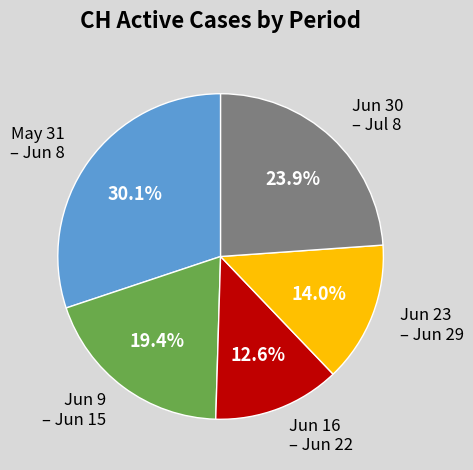

What is the smallest slice in the pie chart?

Jun 16 – Jun 22